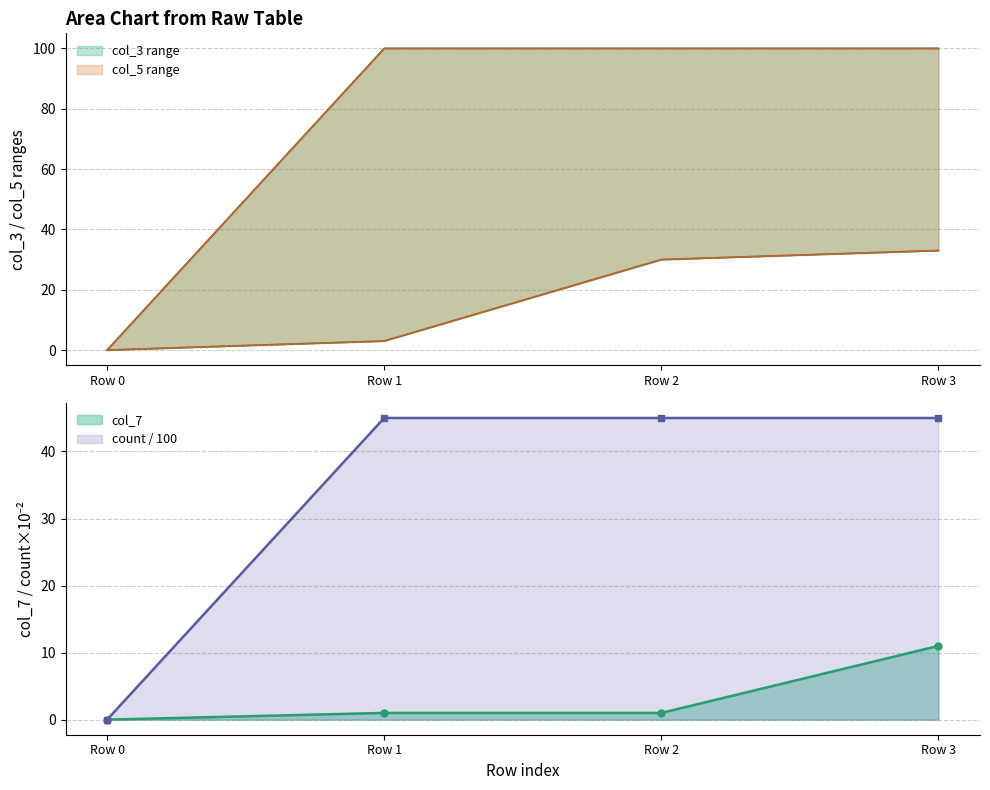

True or false: count / 100 has a value of 70 at Row 2.

False